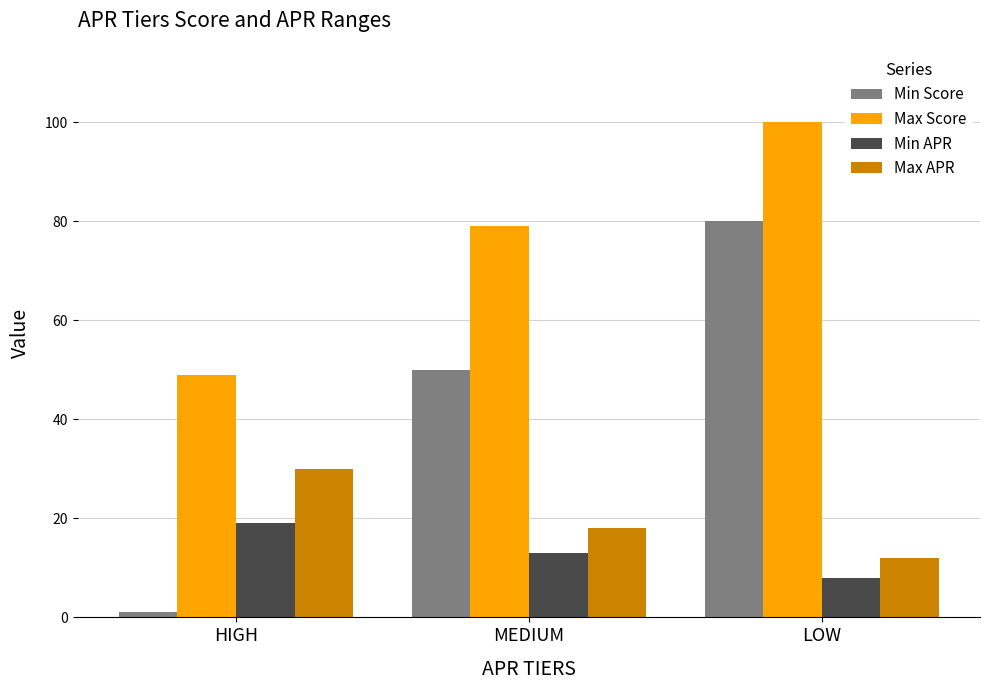

What is the value of the Min Score bar at the 1st from the left?

1